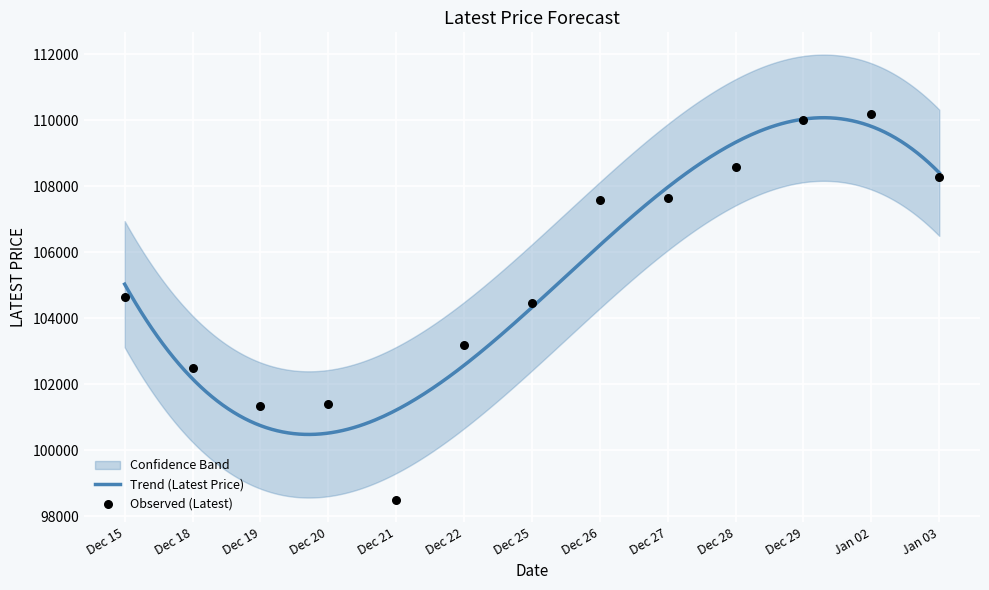

What is the change in value from Dec 20 to Dec 27?

+6250